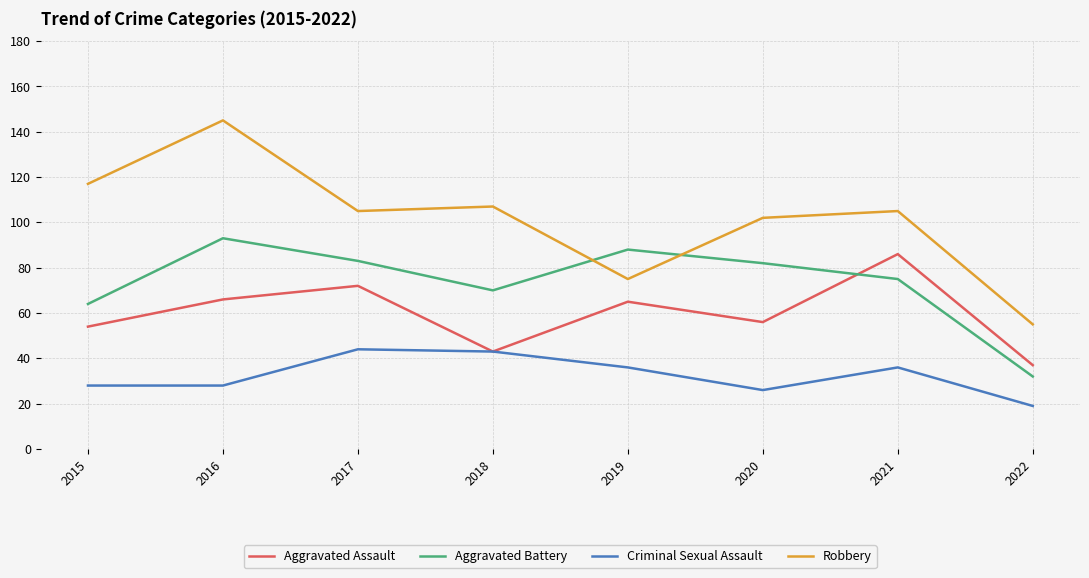

What is the sum of the Criminal Sexual Assault values at 2018 and 2015?

71